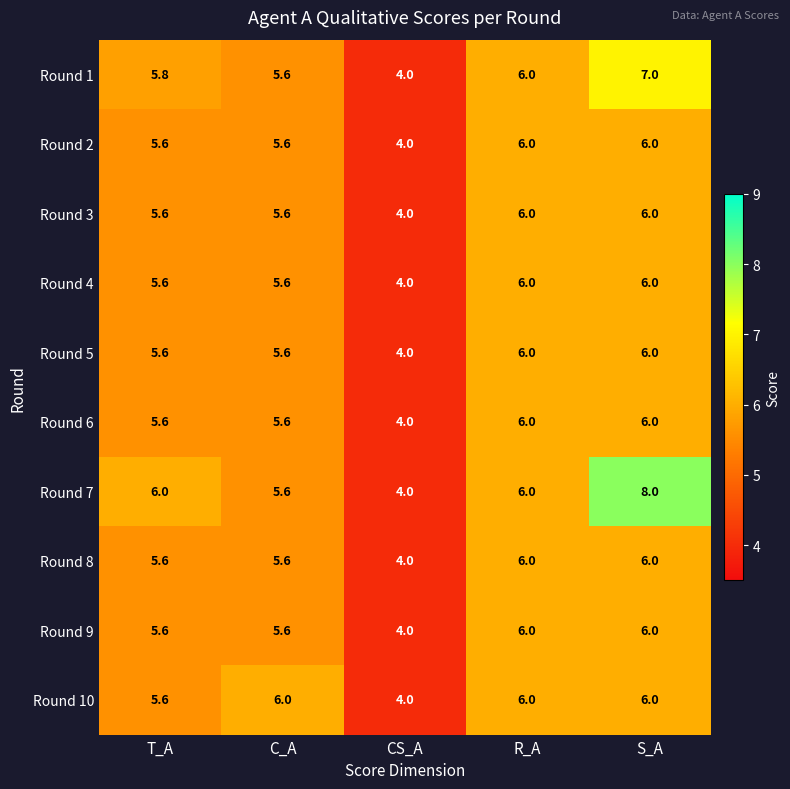

True or false: Round 4 has a value of 2.6 at R_A.

False